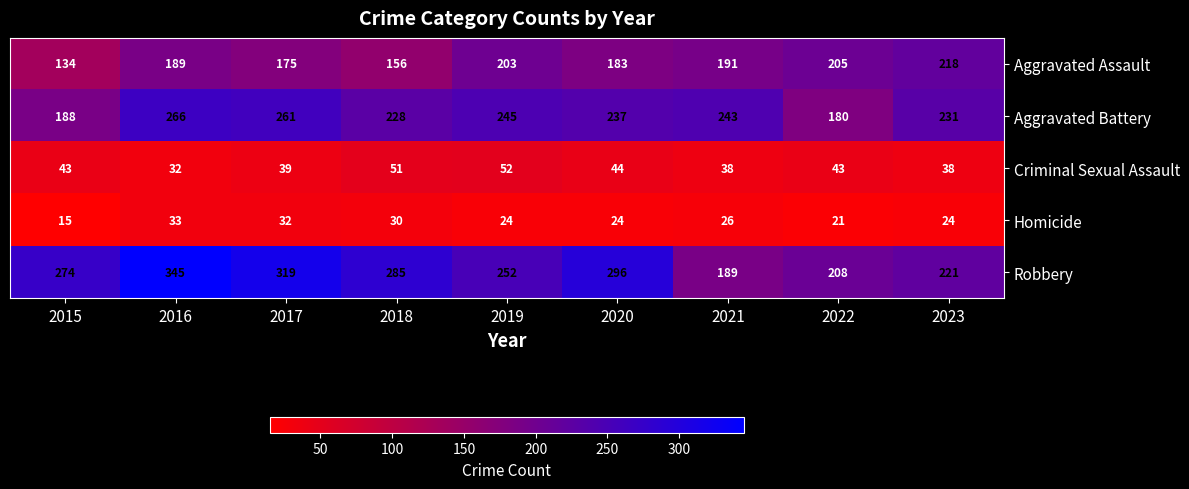

How many values in the Homicide series are below 24?

2